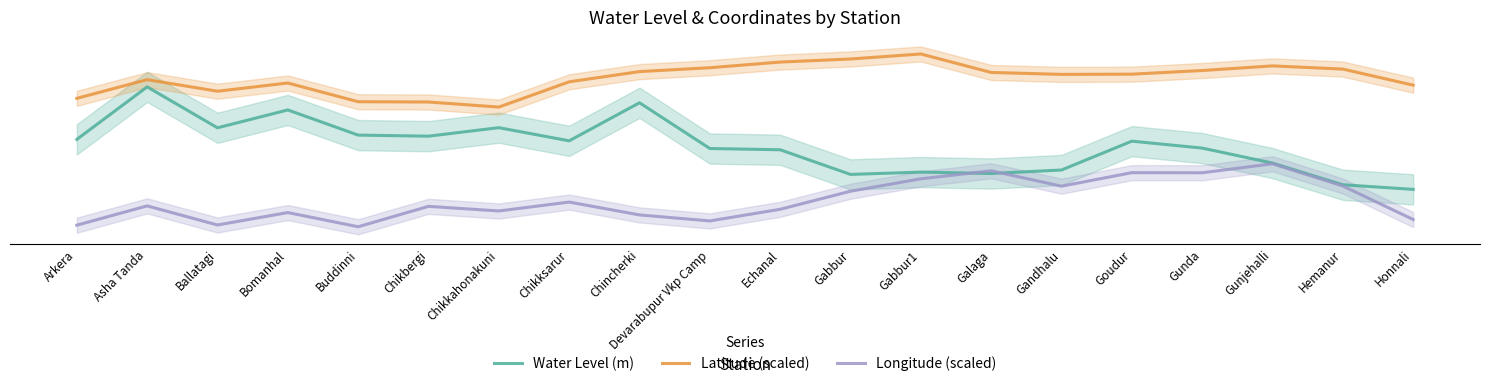

Where is the first local maximum for Longitude (scaled)?

Asha Tanda